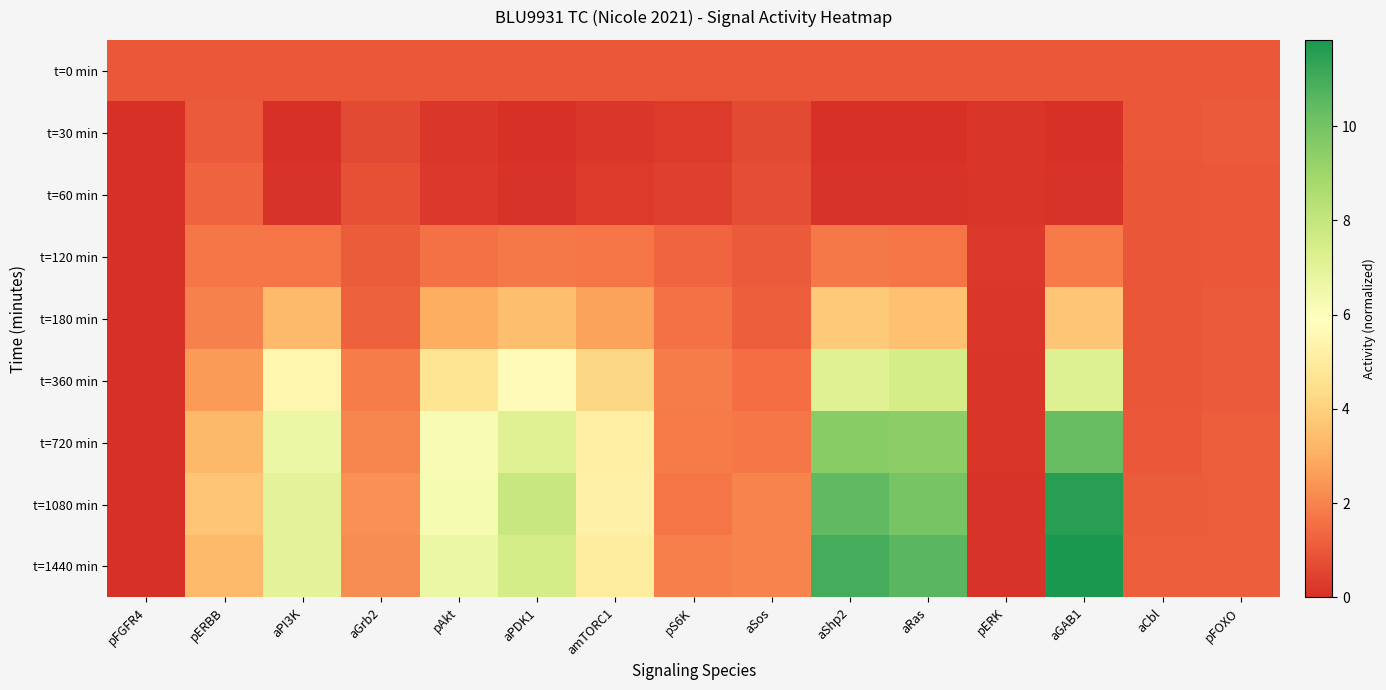

What is the total value across all series at aShp2?

44.8